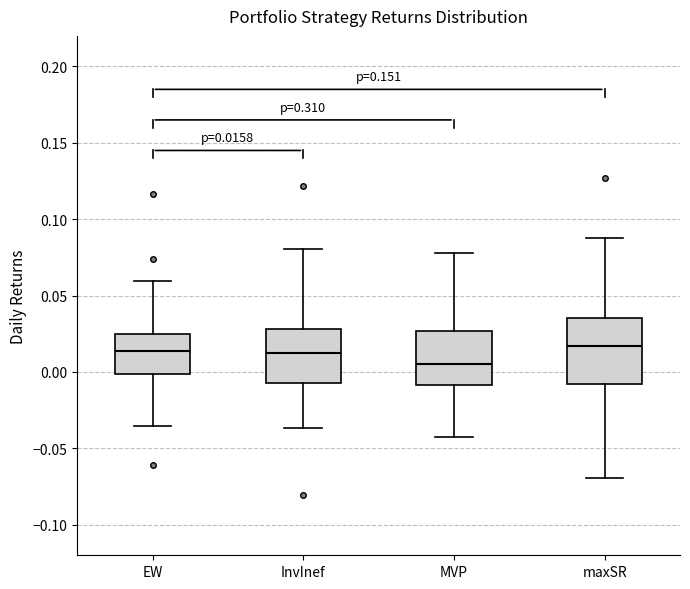

Comparing the boxes themselves (not the whiskers), which one is the tallest?

maxSR